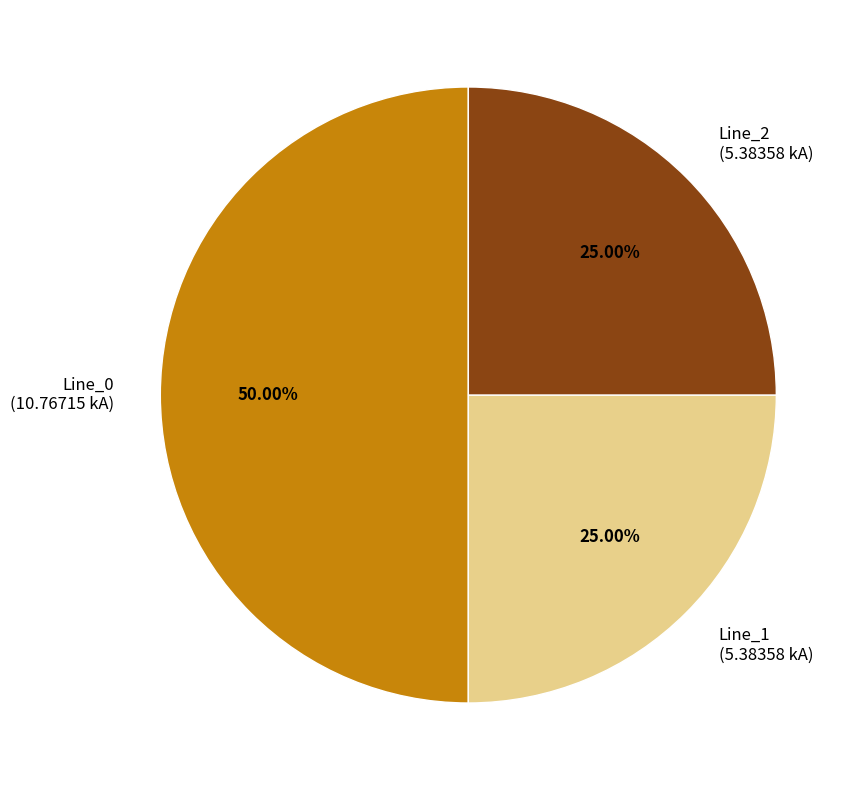

How many slices are in this pie chart?

3